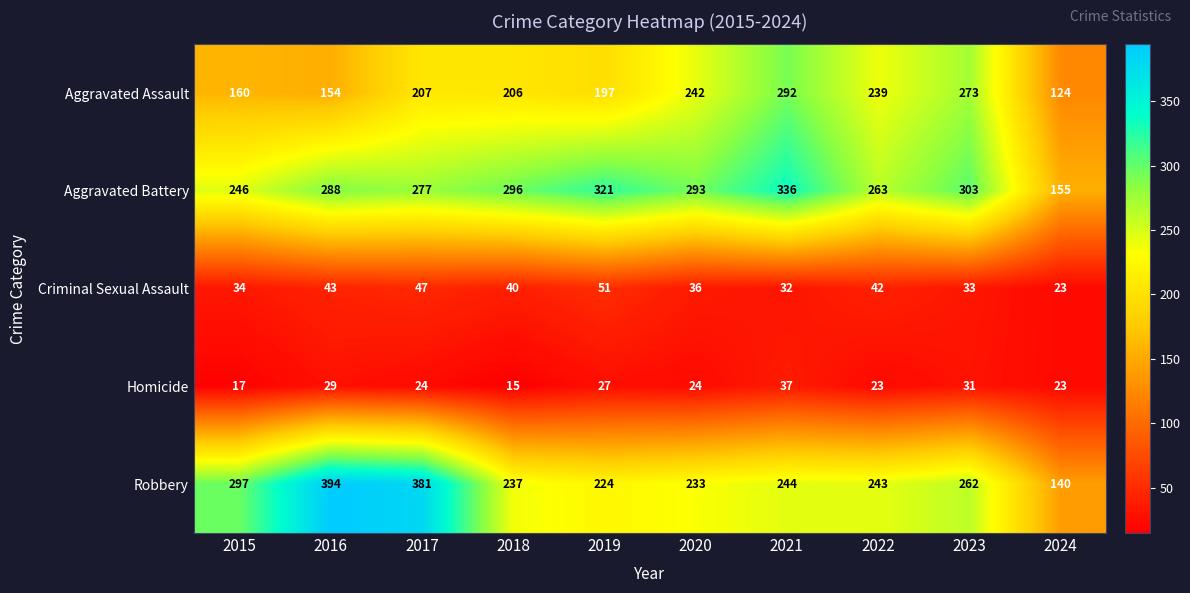

At which category does the chart reach its minimum across all series?

2018